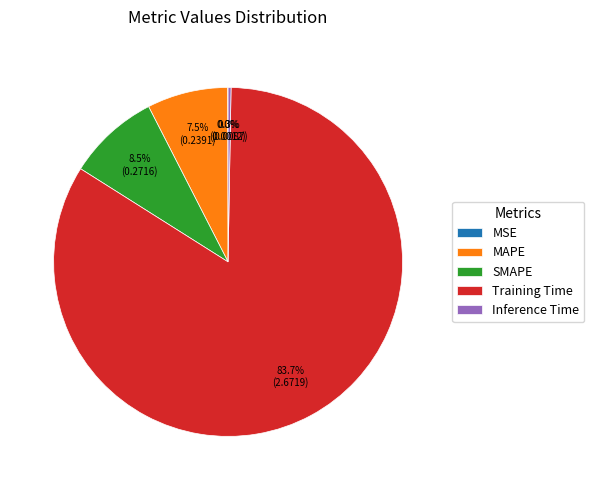

What is the total percentage of SMAPE and Training Time?

92.2%